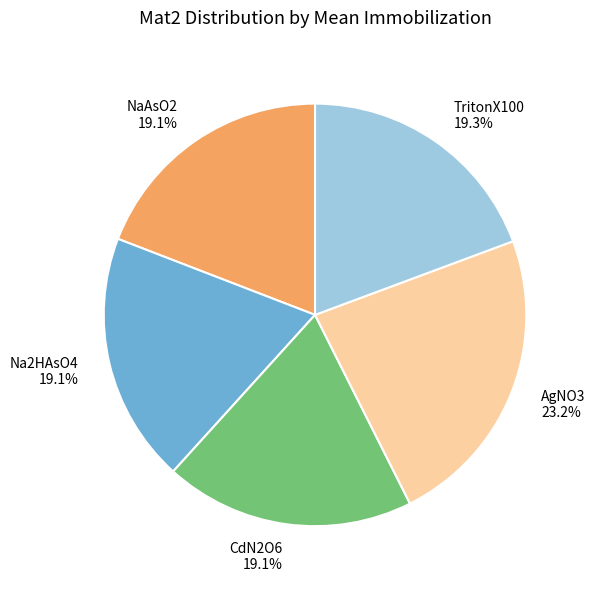

True or false: Na2HAsO4 accounts for 19% of the total.

True